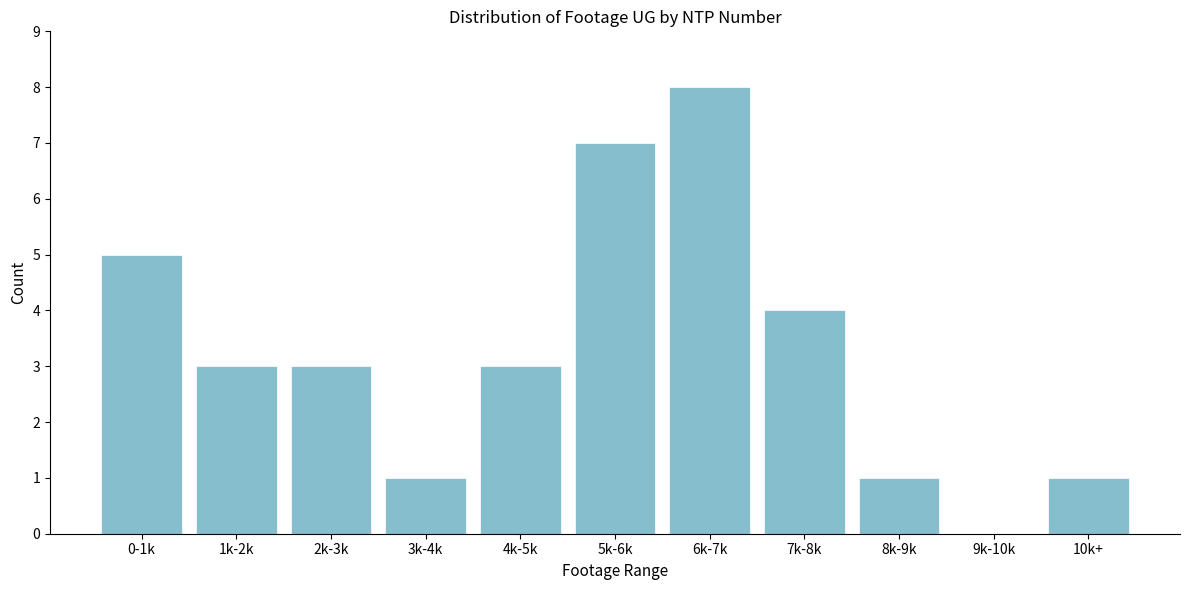

Reading left to right, transcribe all the data shown in this chart.

0-1k=5	1k-2k=3	2k-3k=3	3k-4k=1	4k-5k=3	5k-6k=7	6k-7k=8	7k-8k=4	8k-9k=1	9k-10k=0	10k+=1